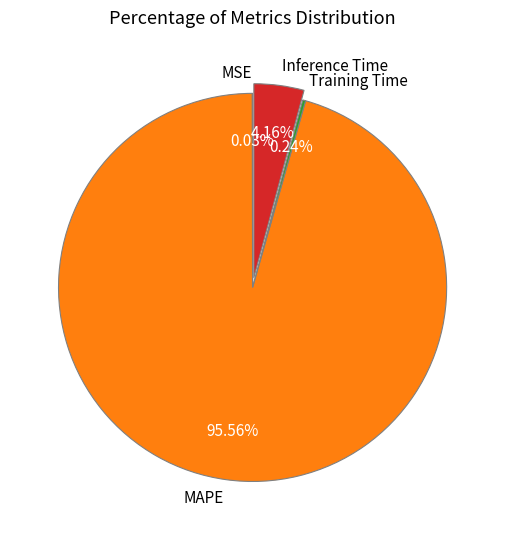

Combined, do MAPE and Inference Time account for over 50%?

Yes